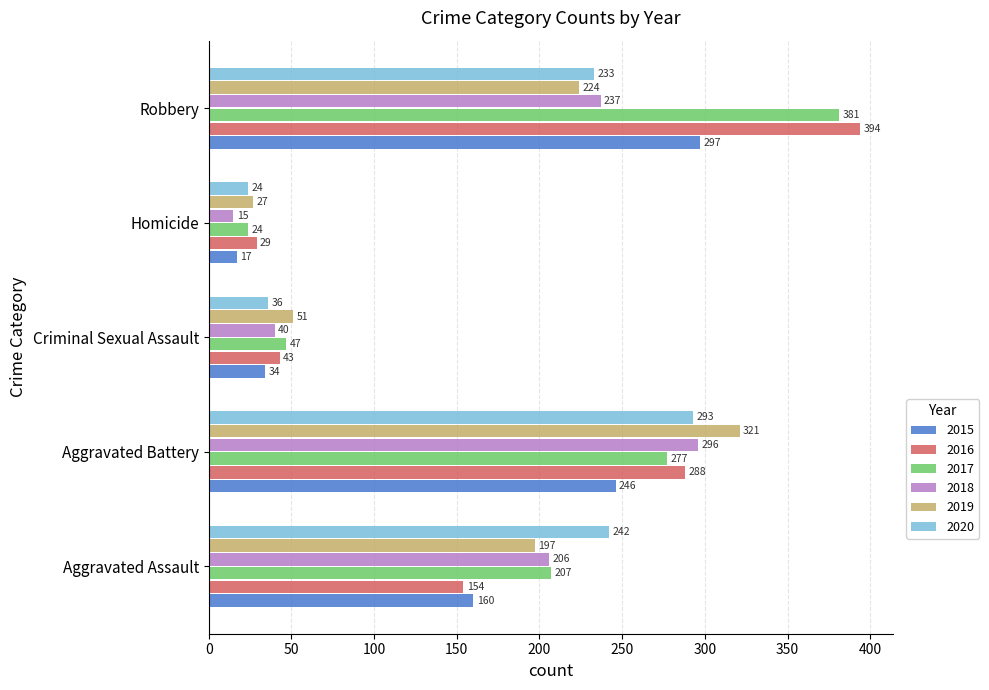

What is the difference between the second highest and minimum values in the 2020 series?

218